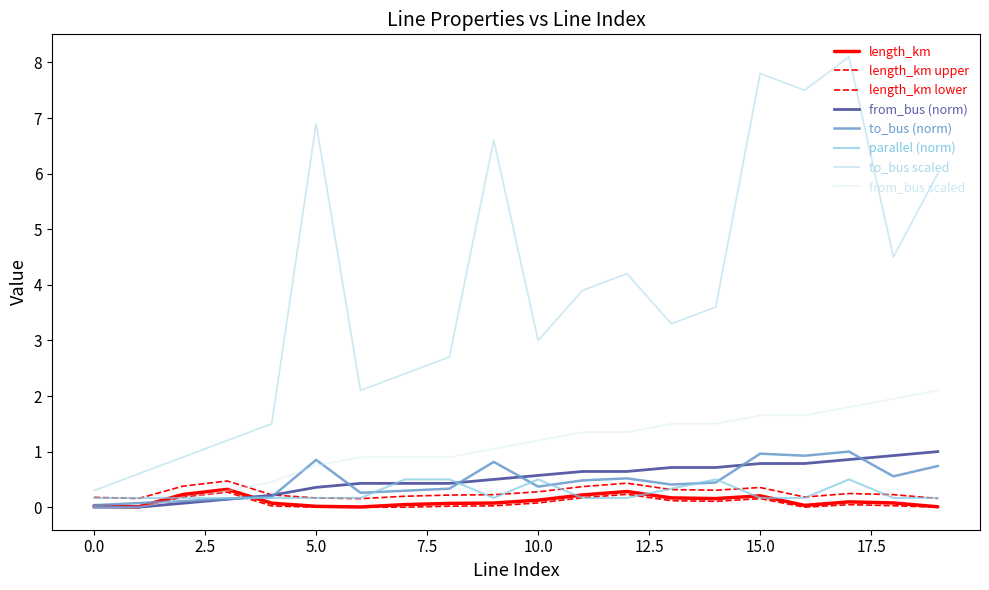

Is this an area chart (filled region under the line)?

No